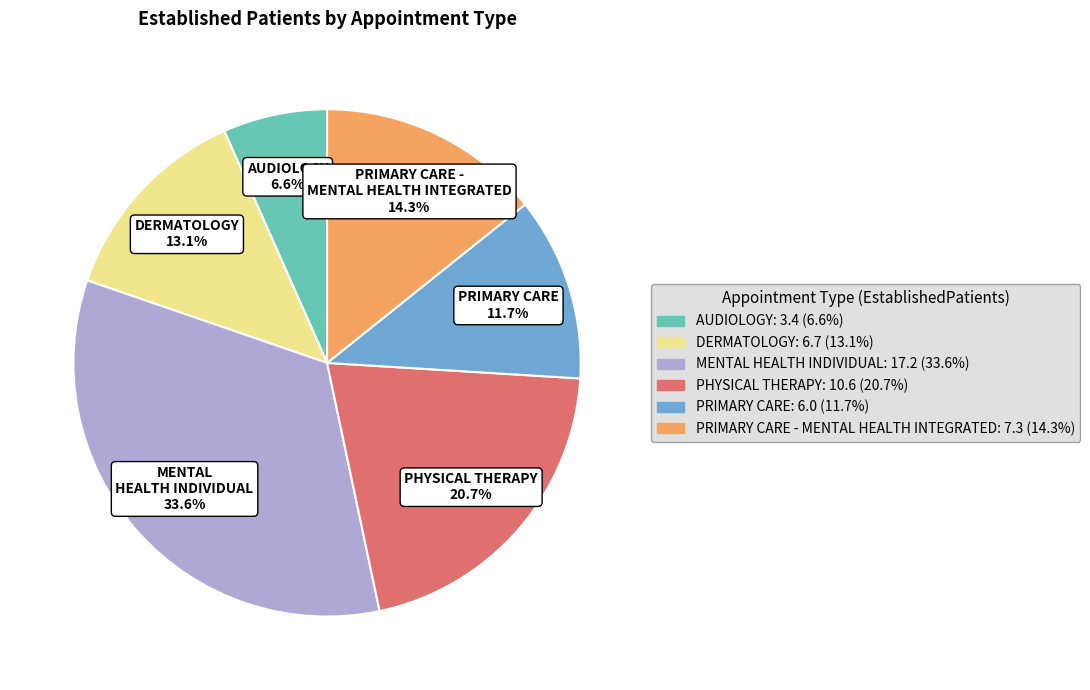

Does any single category account for the majority?

No